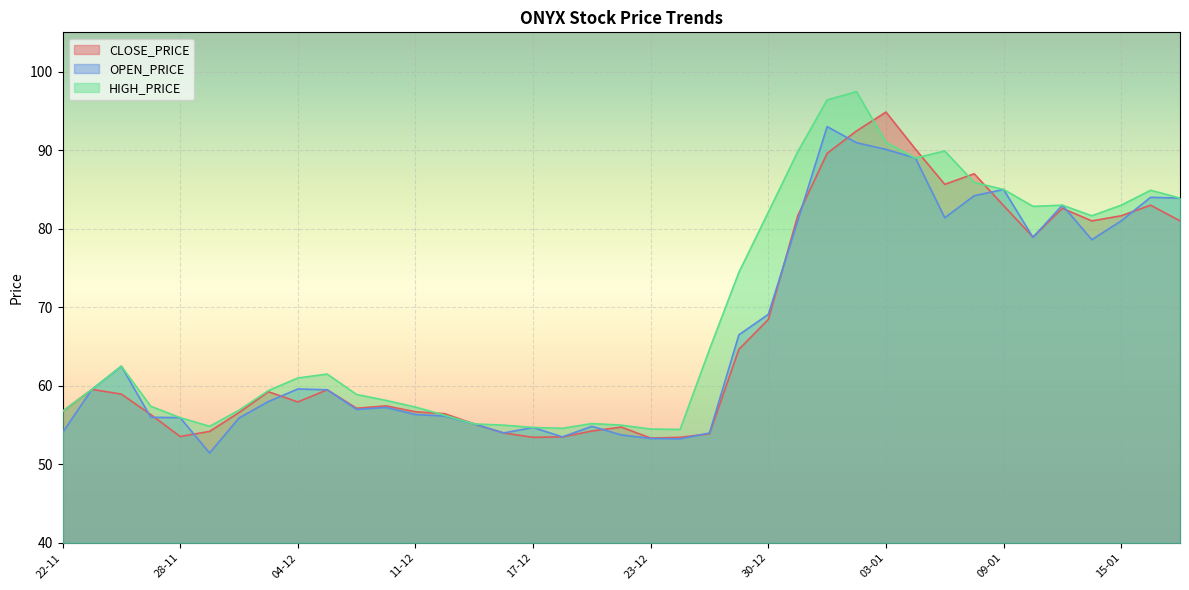

At which label does CLOSE_PRICE first exceed 58?

25-11